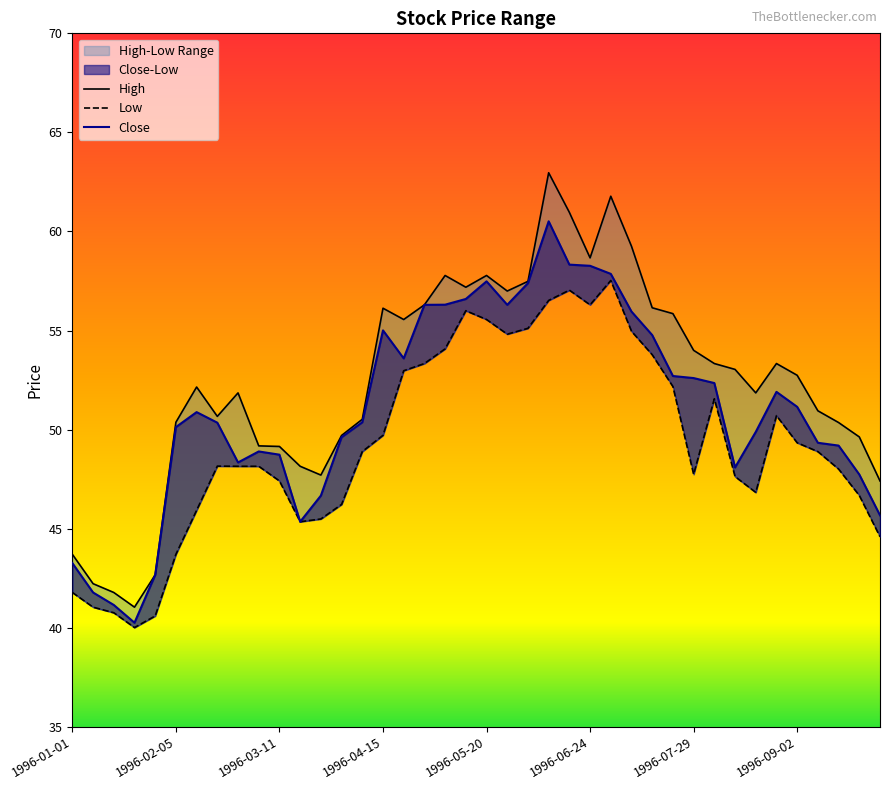

What is the spread (max minus min) of values at 1996-07-08?

4.3